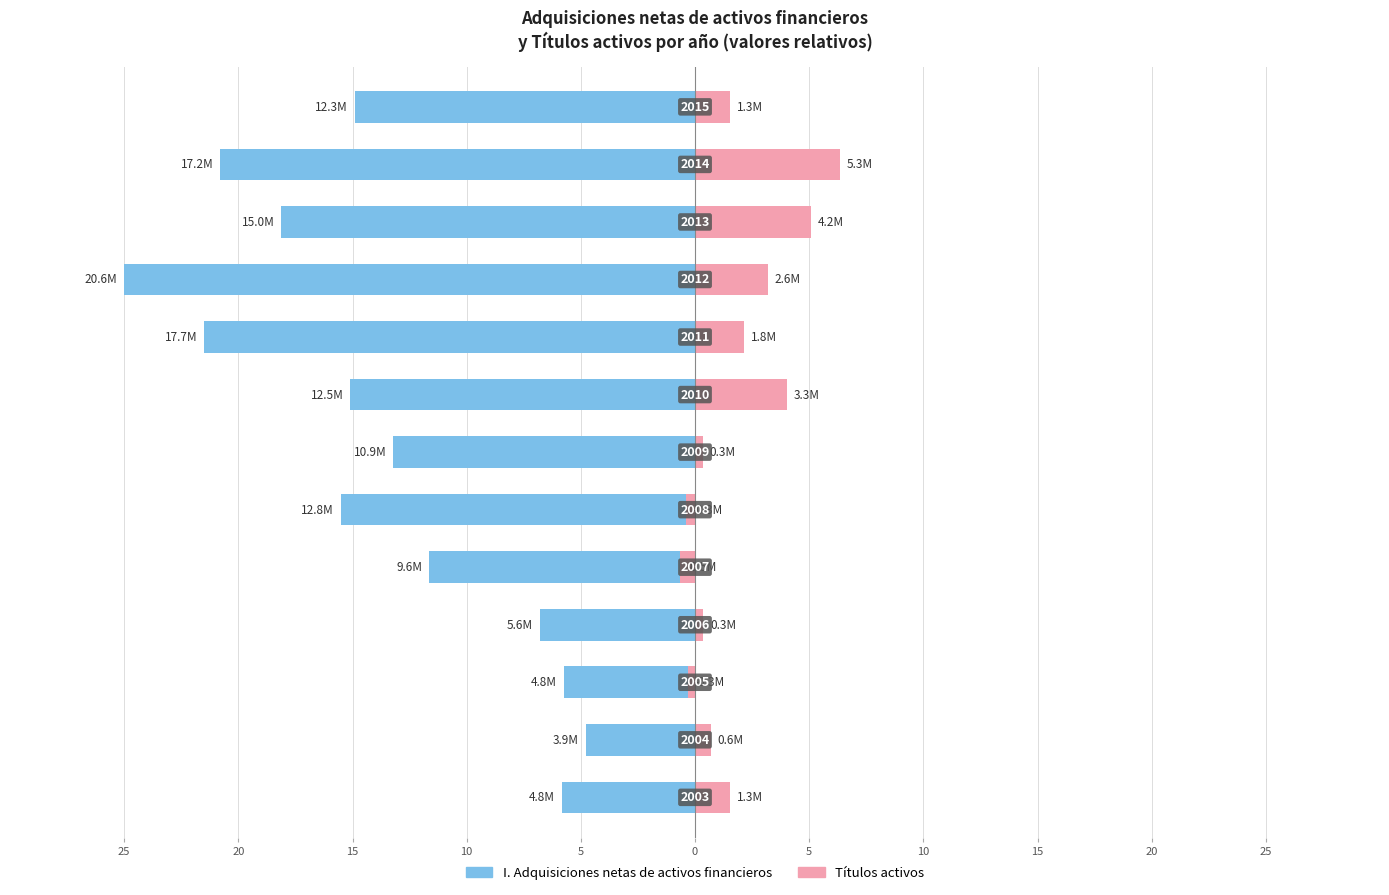

Which series has the largest range (max minus min)?

I. Adquisiciones netas